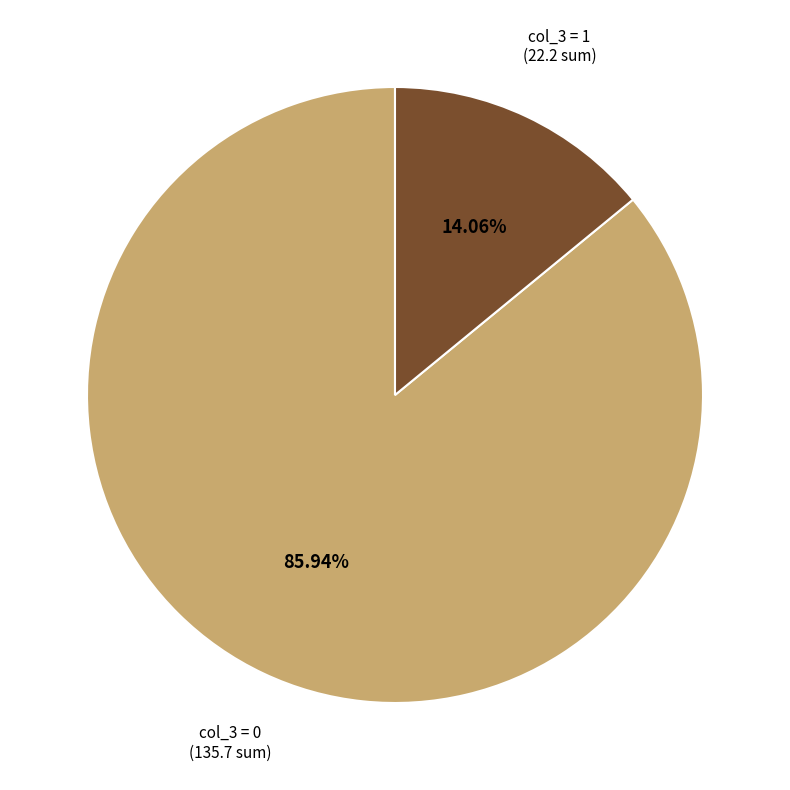

To the nearest percent, what is the average slice percentage?

50%